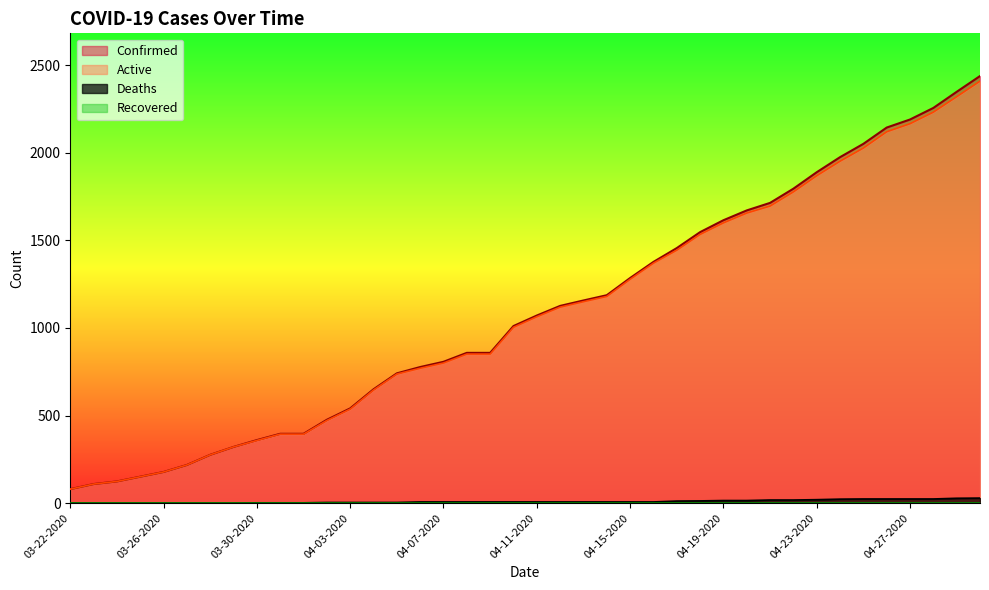

True or false: Active has more than 0 points higher than both neighbors.

False